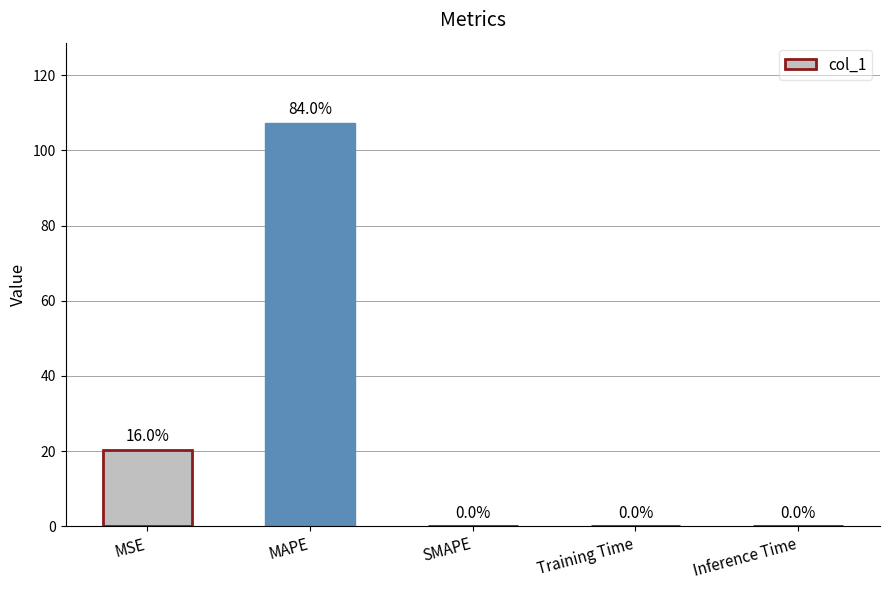

Is it true that the value at MAPE is 141.6?

False